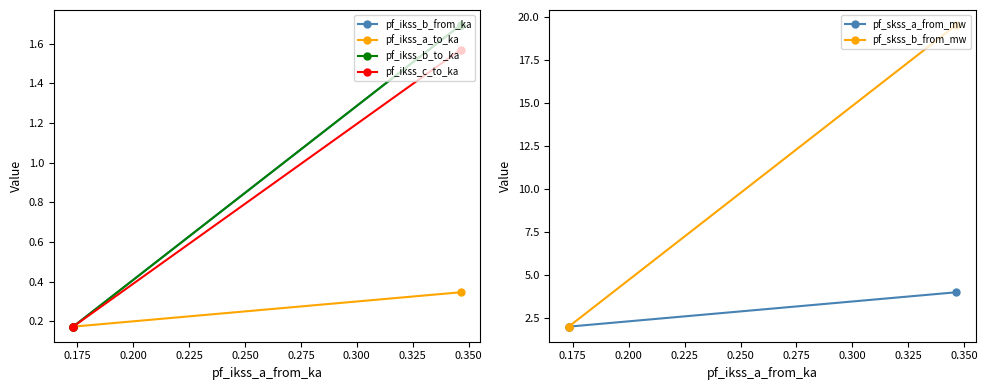

What is the value of the pf_skss_b_from_mw point at the 2nd from the left?

2.0